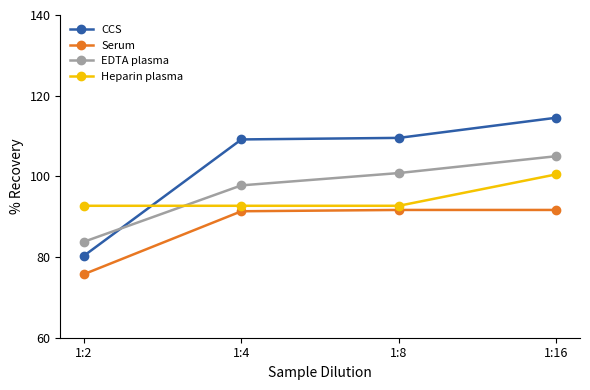

What are all the series names shown in the legend?

CCS, Serum, EDTA plasma, Heparin plasma